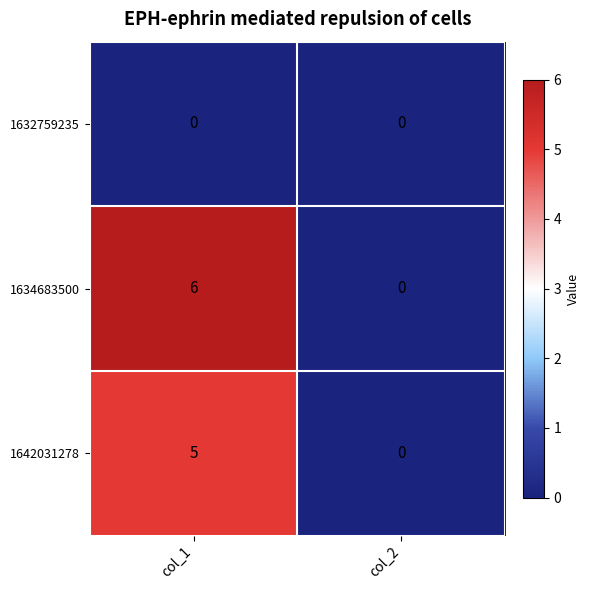

Reading left to right, transcribe all the data shown in this chart.

1632759235: 0	0
1634683500: 6	0
1642031278: 5	0